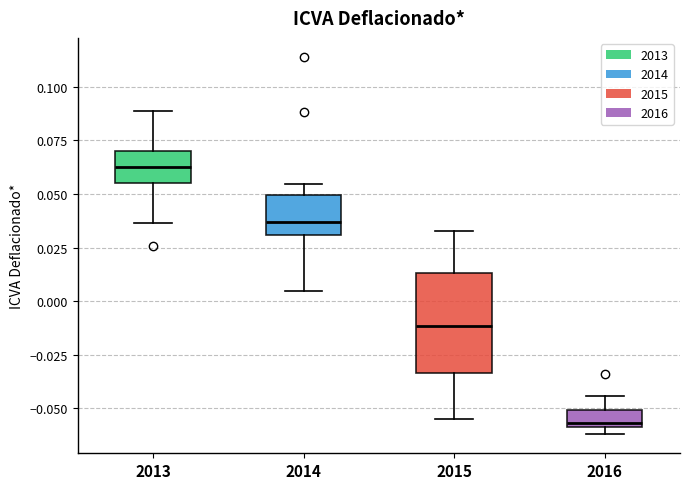

Reading left to right, read every box against the y-axis: the position of its median line, the range the box covers, and the ends of its whiskers. The values are not printed on the chart, so give them approximately, as read against the axis.

2013: median 0.065, box 0.055 to 0.070, whiskers 0.035 to 0.090
2014: median 0.035, box 0.030 to 0.050, whiskers 0.005 to 0.055
2015: median -0.010, box -0.035 to 0.015, whiskers -0.055 to 0.035
2016: median -0.055, box -0.060 to -0.050, whiskers -0.060 (just below the box's lower edge) to -0.045